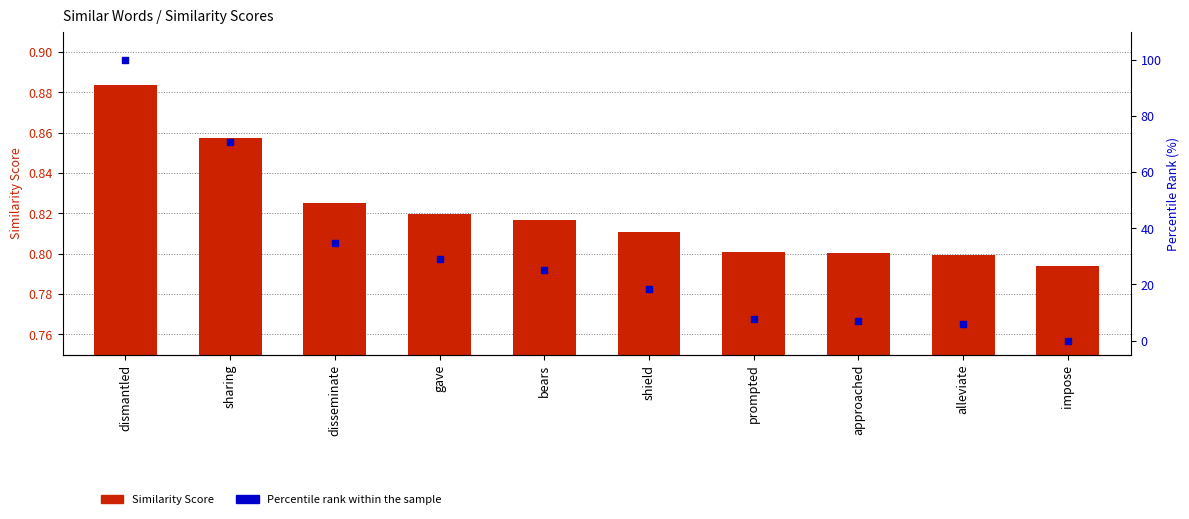

Is the value of Percentile rank within the sample at prompted greater than the value of Similarity Scores at alleviate?

Yes